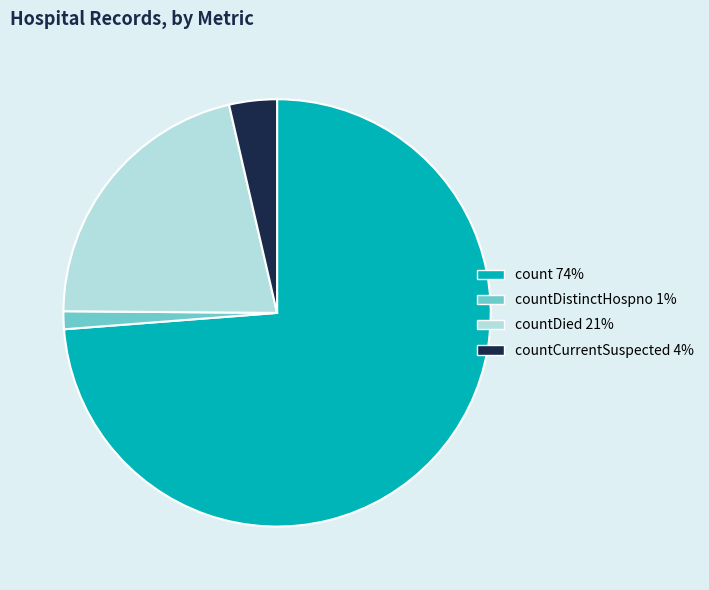

Is there a majority slice in this chart?

Yes